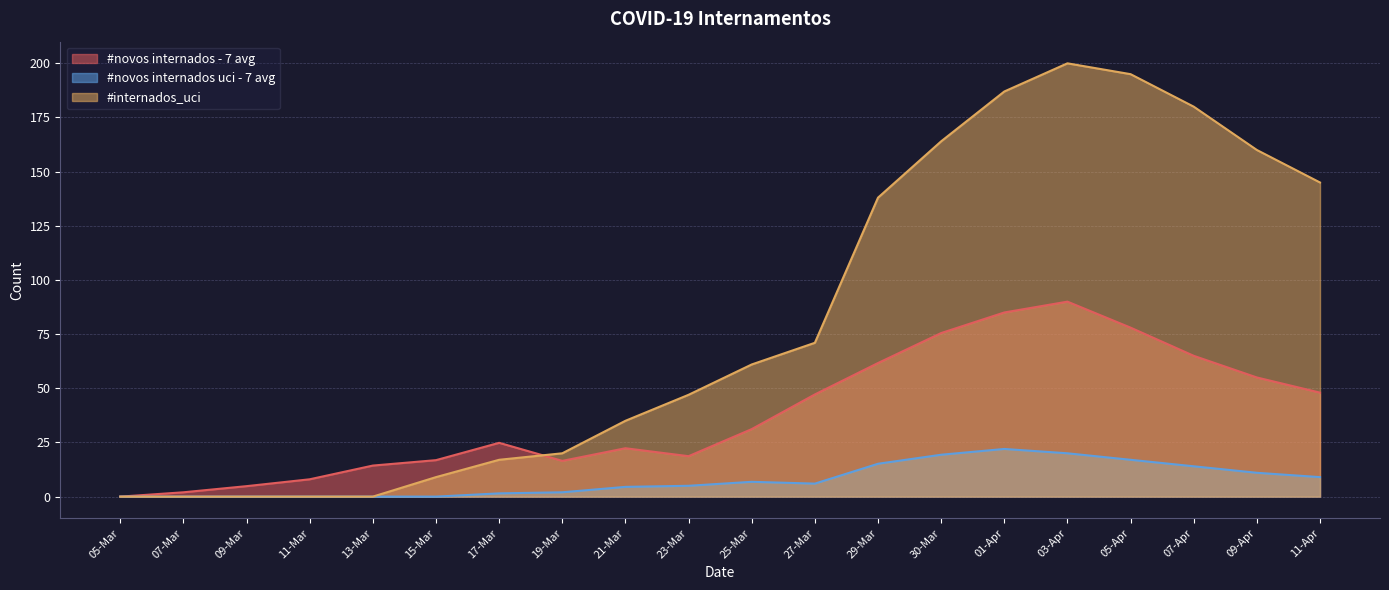

What is the difference between the maximum and minimum values in the #novos internados uci - 7 avg series?

22.0